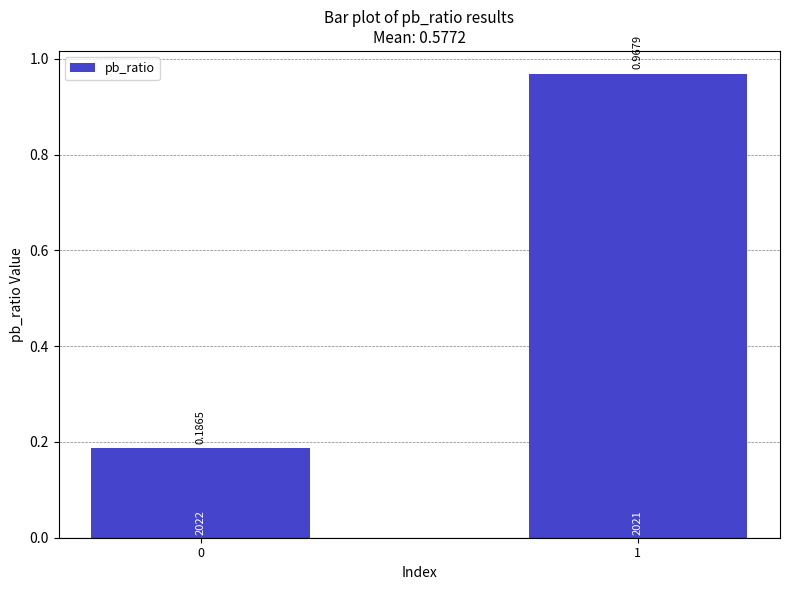

Rank the categories by value from lowest to highest.

0, 1